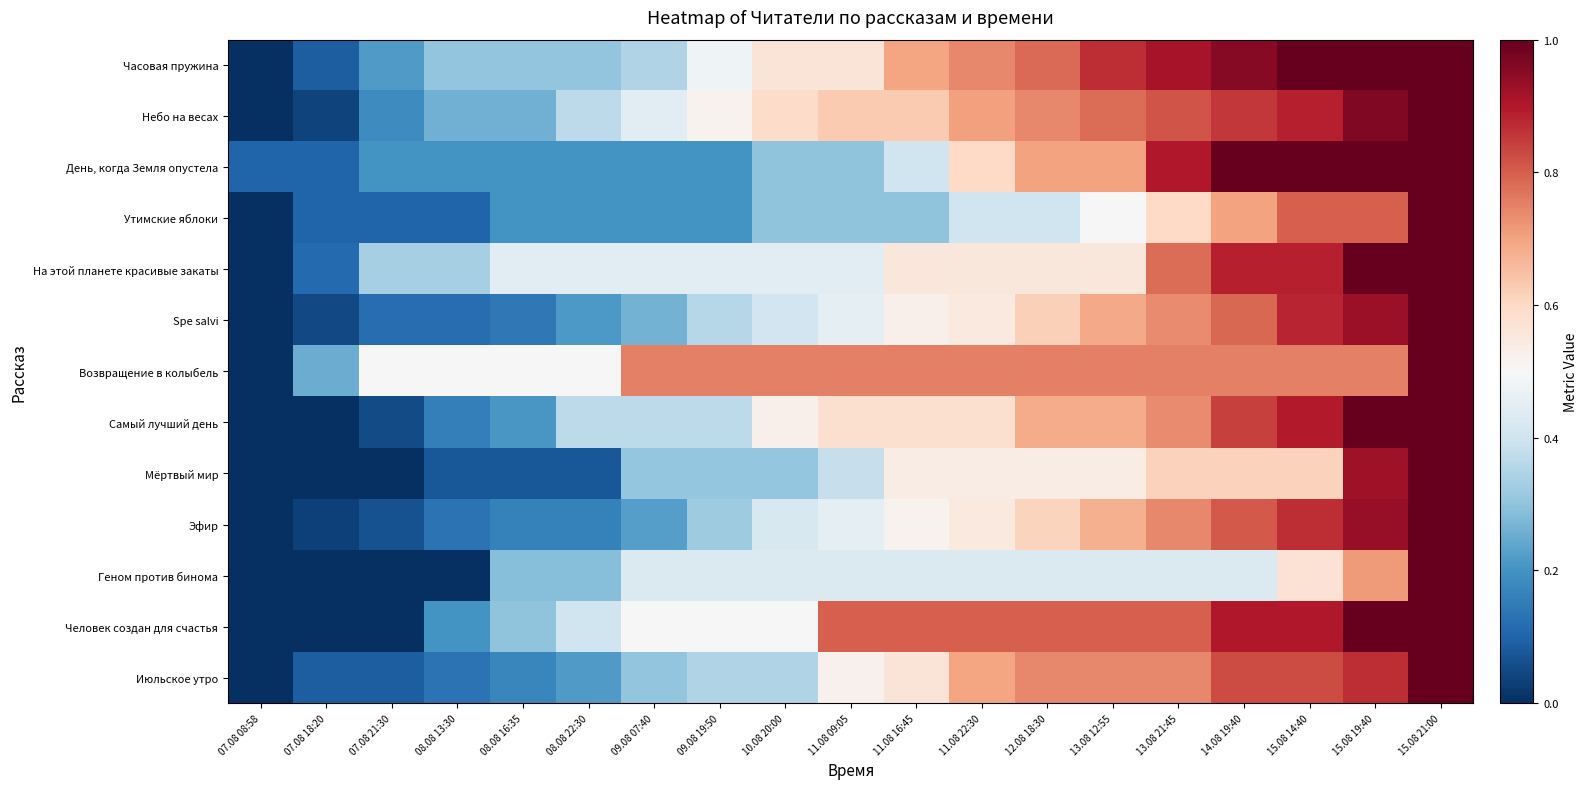

What is the difference between the highest and lowest values at 11.08 22:30?

0.4